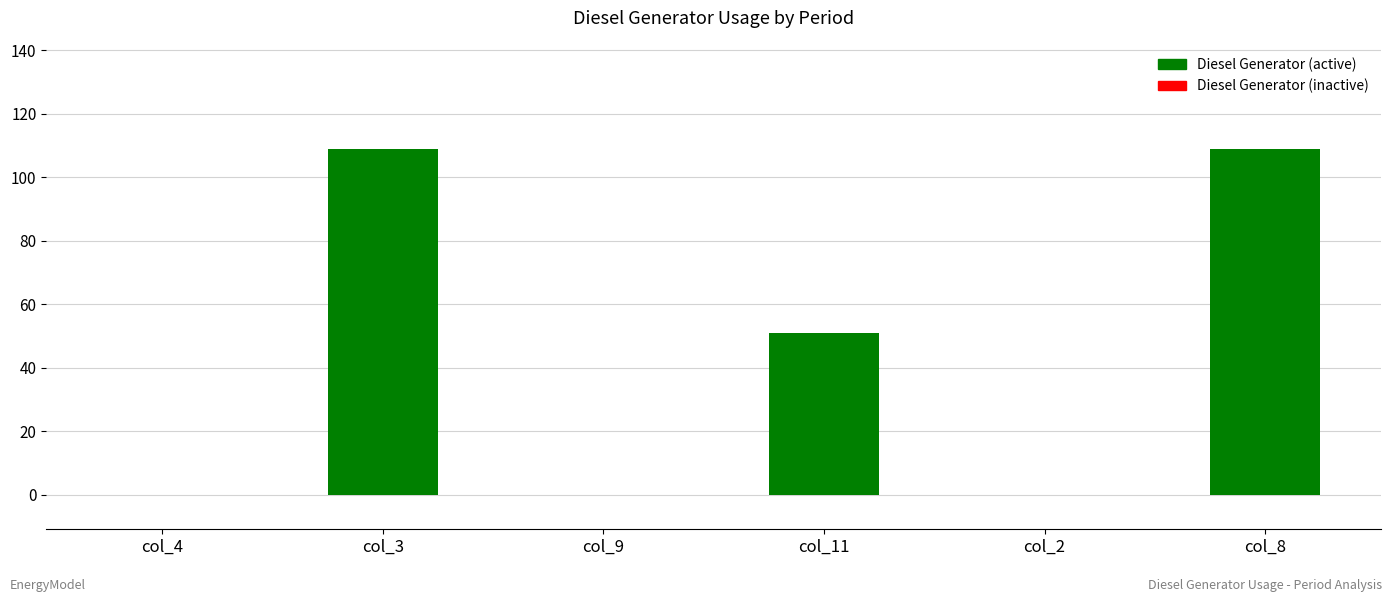

What is the label of the 5th bar from the left?

col_2